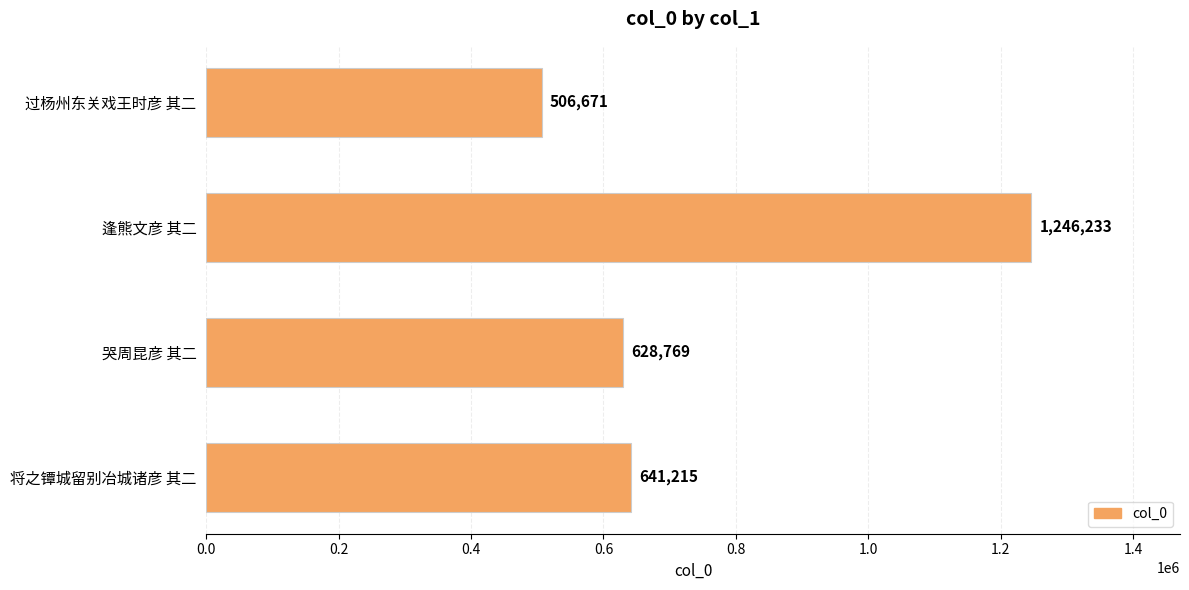

How many series are shown in this chart?

1